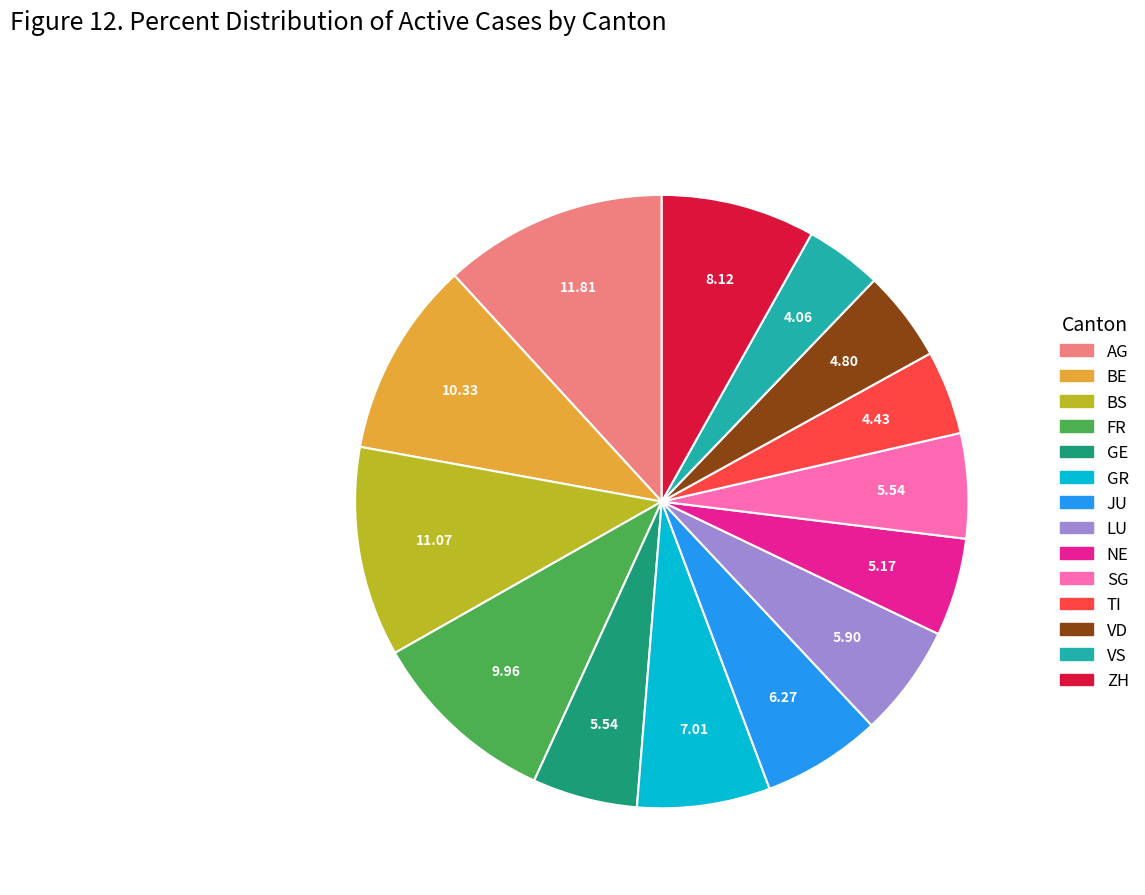

Is NE the majority of the pie?

No